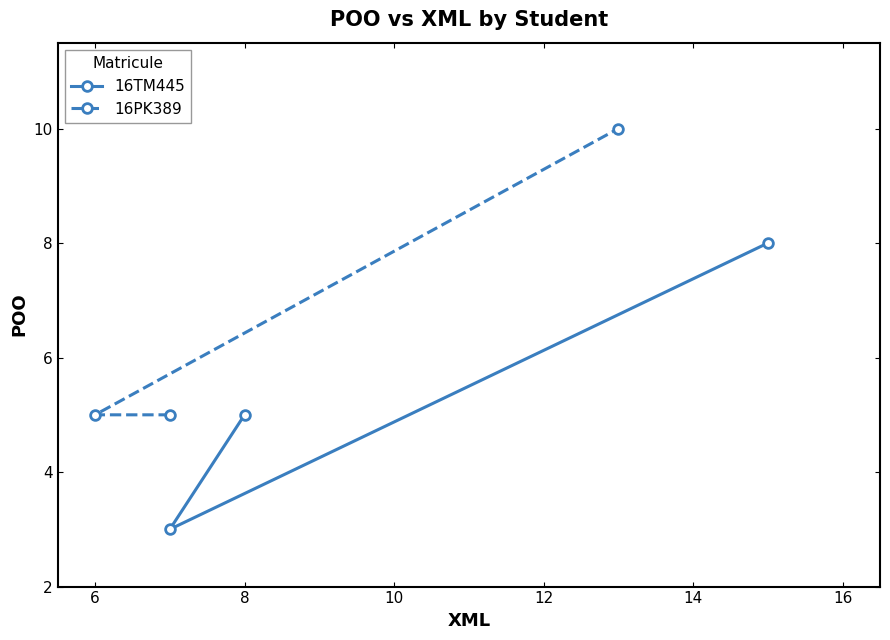

What is the lowest value of the 16TM445 series?

3